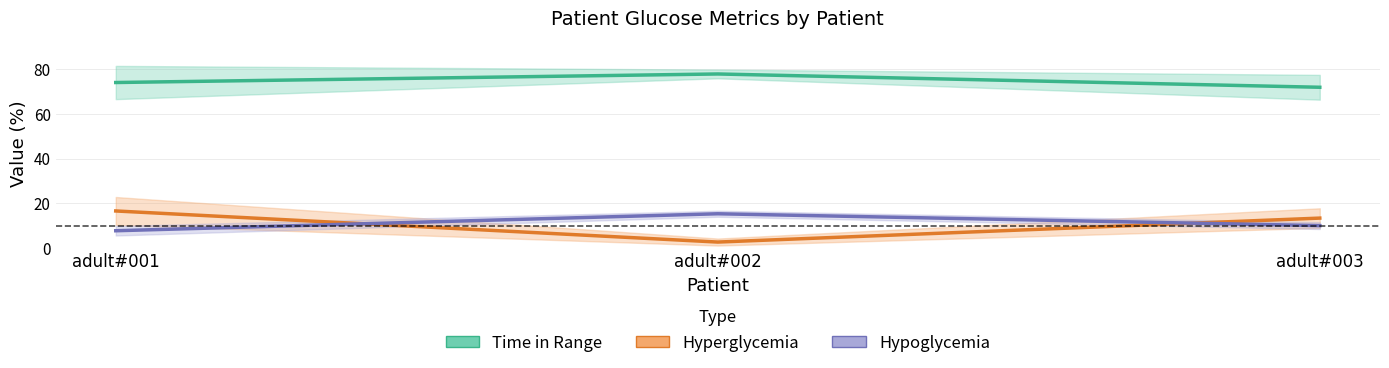

Reading right to left, what are all the values shown in this chart?

Time in Range: 71.9	77.9	74.1
Hyperglycemia: 13.4	2.6	16.6
Hypoglycemia: 10.0	15.3	7.7